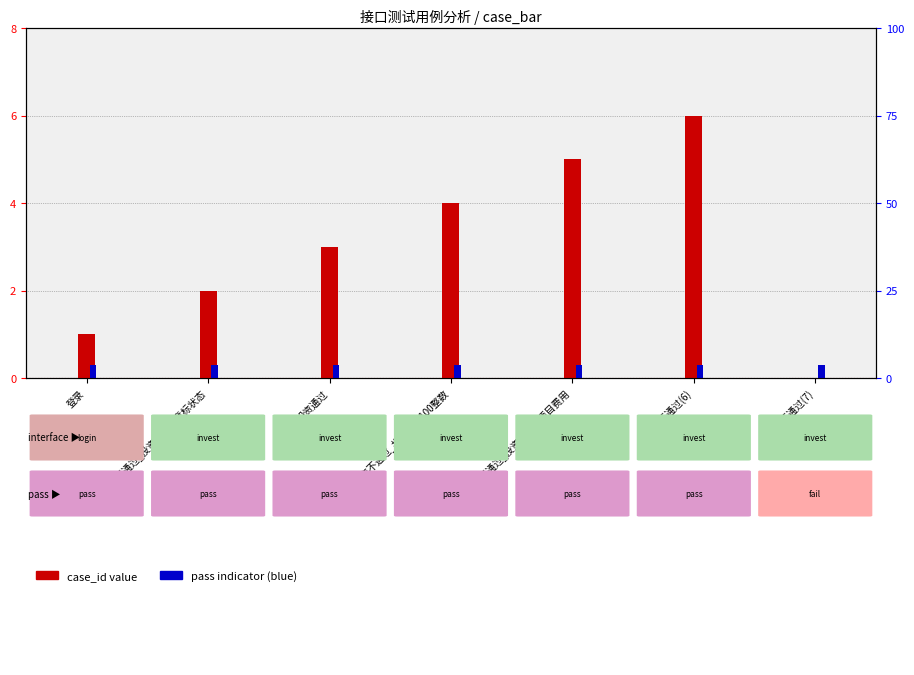

Rank the series at 投资不通过(6) from lowest to highest value.

pass indicator, case_id (pass)